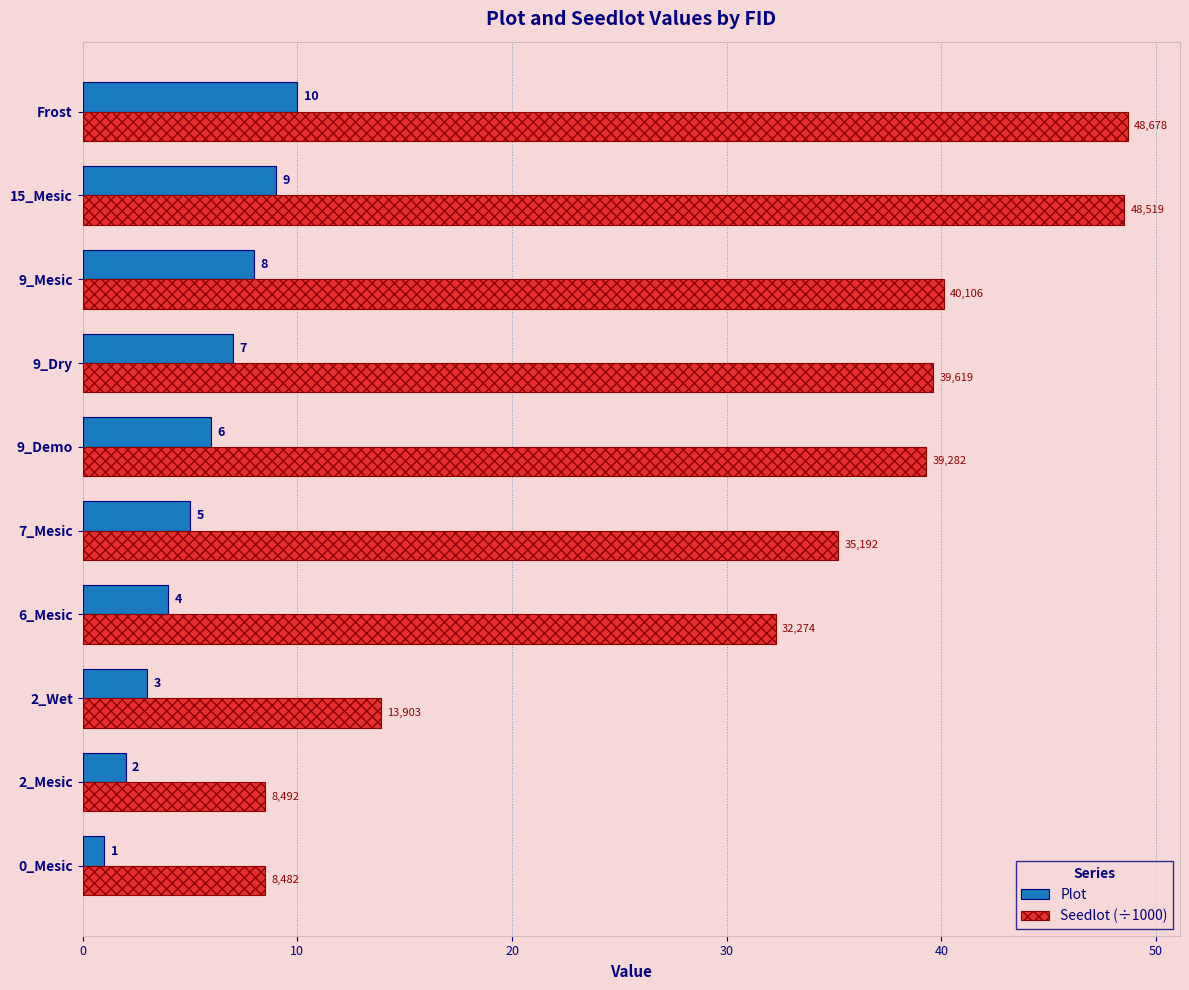

Count the number of data series in this chart.

2